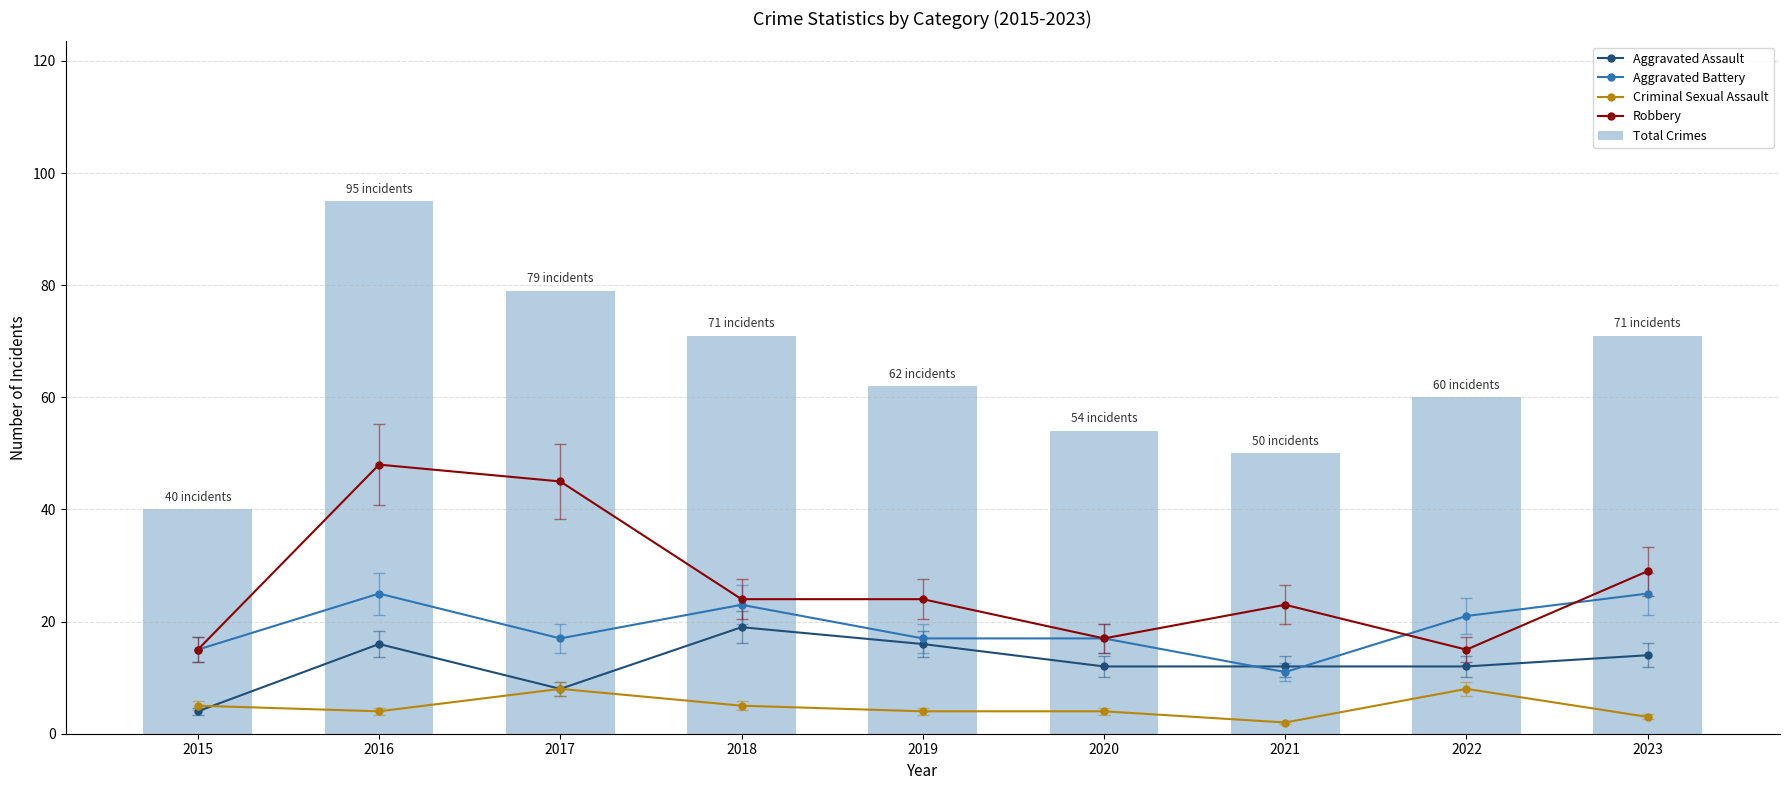

List the series in order of their peak value, highest first.

Total Crimes, Robbery, Aggravated Battery, Aggravated Assault, Criminal Sexual Assault